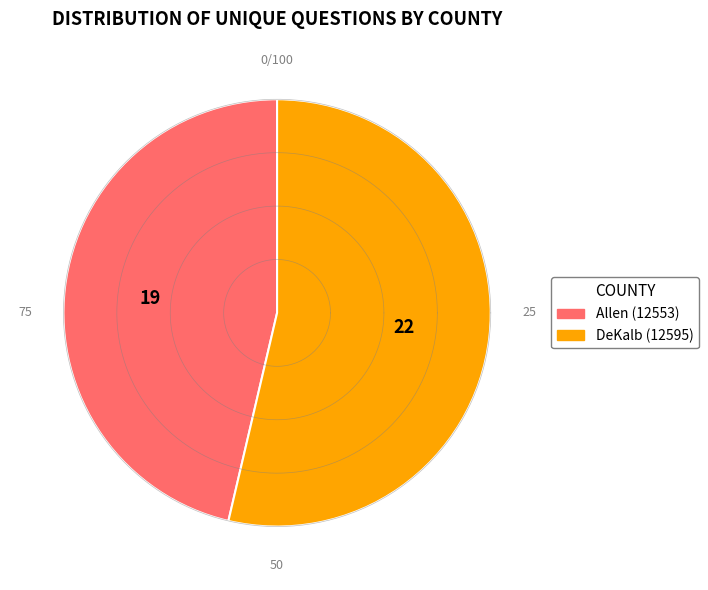

What is the largest slice in the pie chart?

DeKalb (12595)